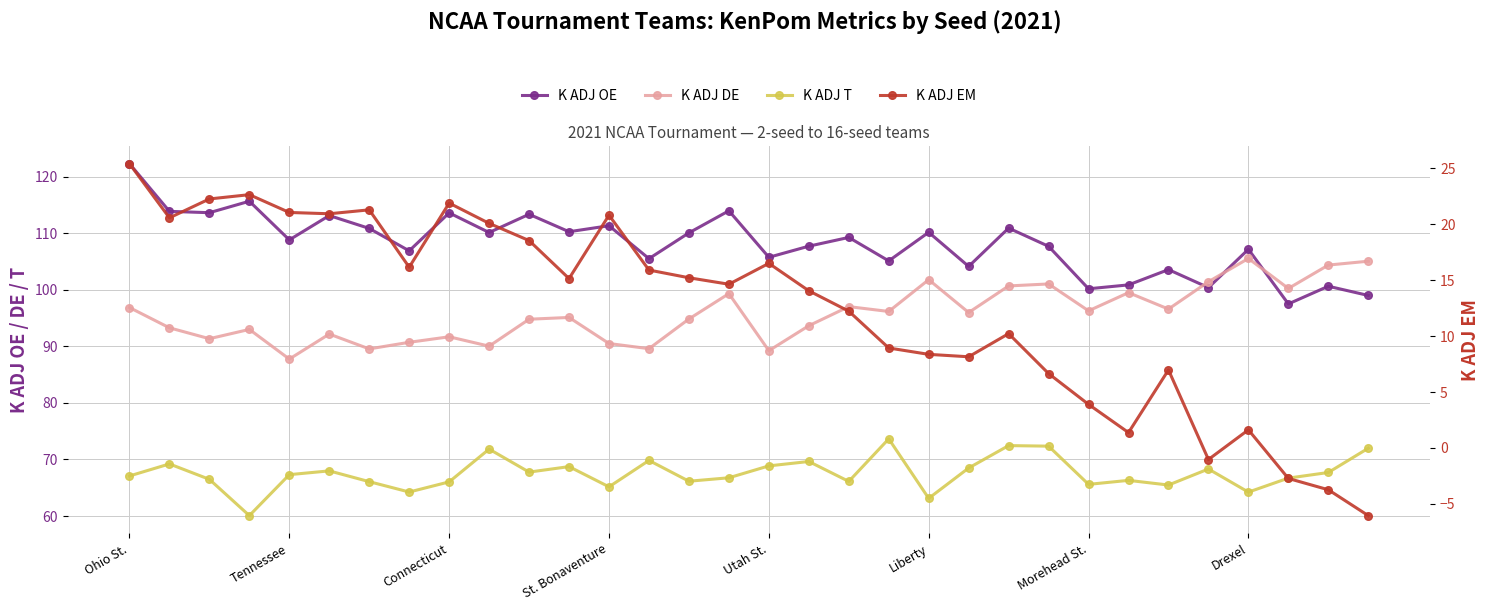

Rank the series at 26 from highest to lowest value.

K ADJ OE, K ADJ DE, K ADJ T, K ADJ EM